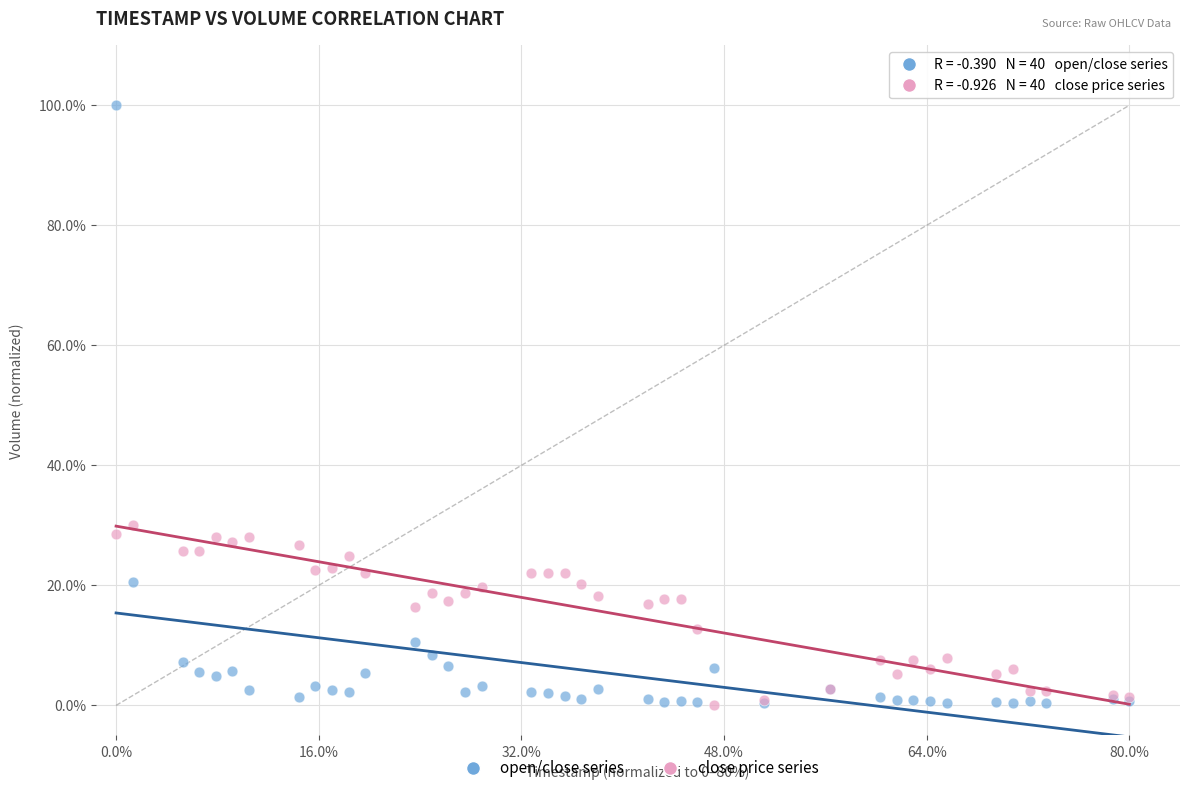

Which series has the widest spread of Y values?

open/close series